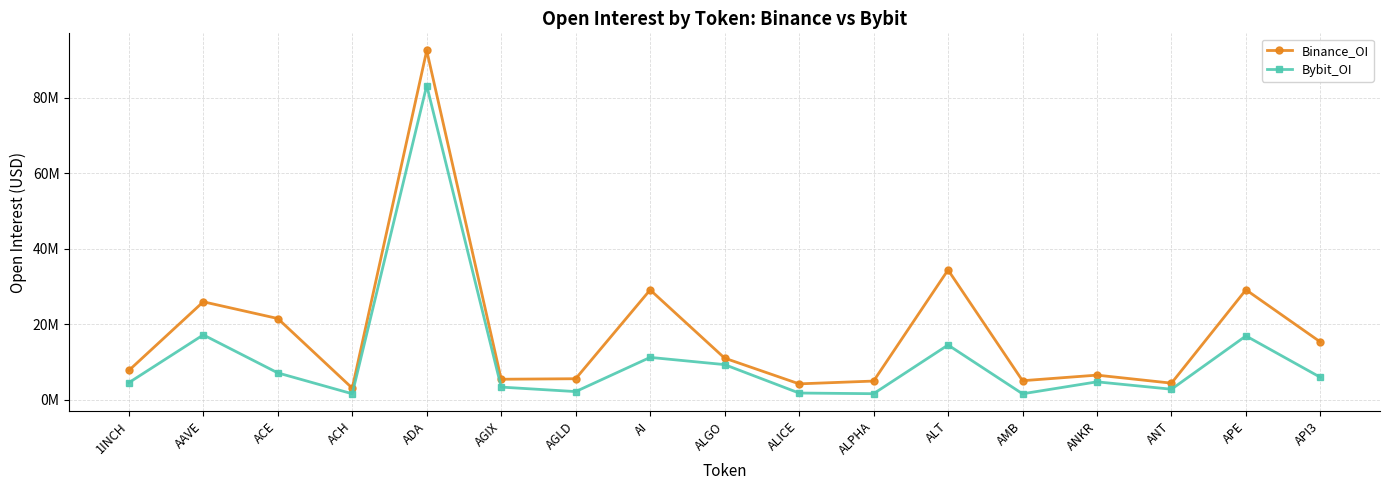

What is the difference between the maximum and minimum values in the Bybit_OI series?

81614088